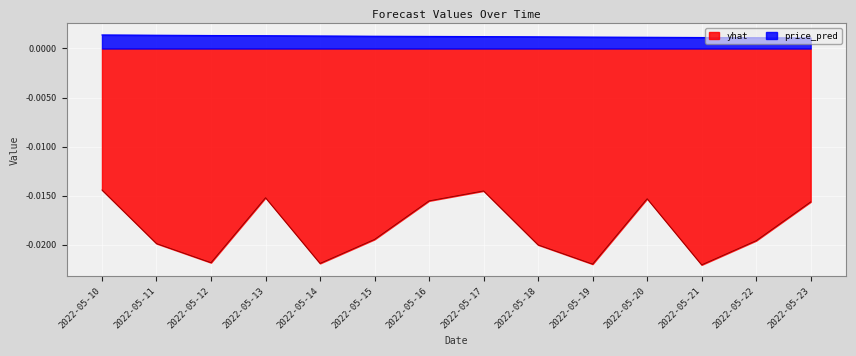

Rank the series at 2022-05-10 from highest to lowest value.

price_pred, yhat